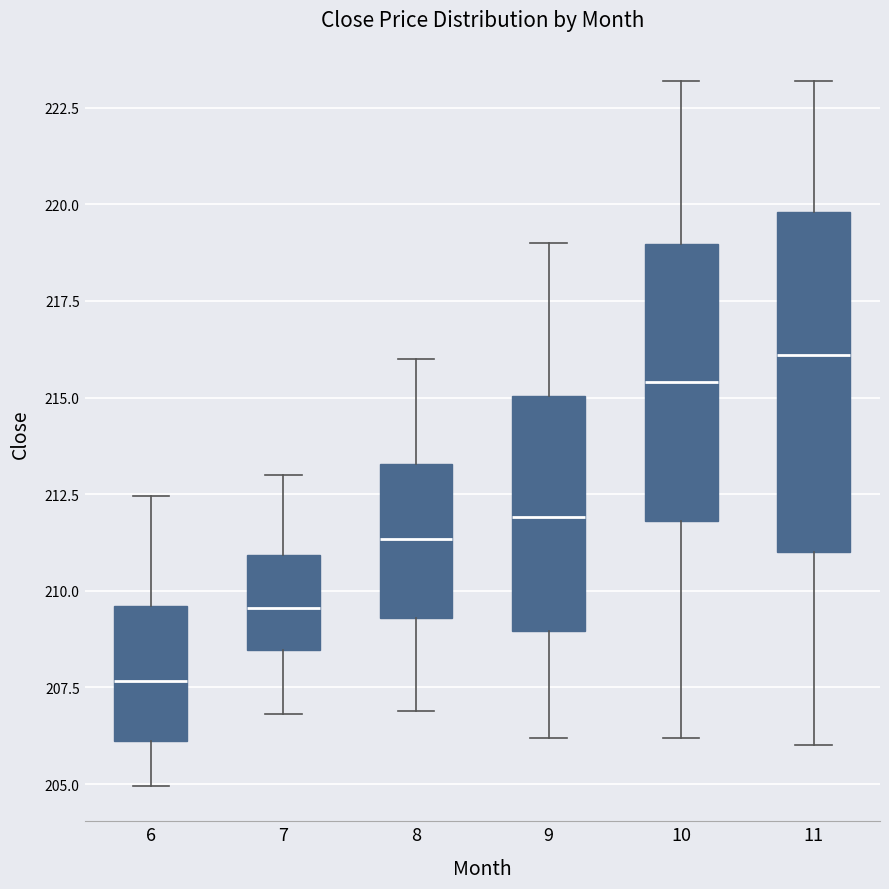

Which box's median line is the lowest?

6